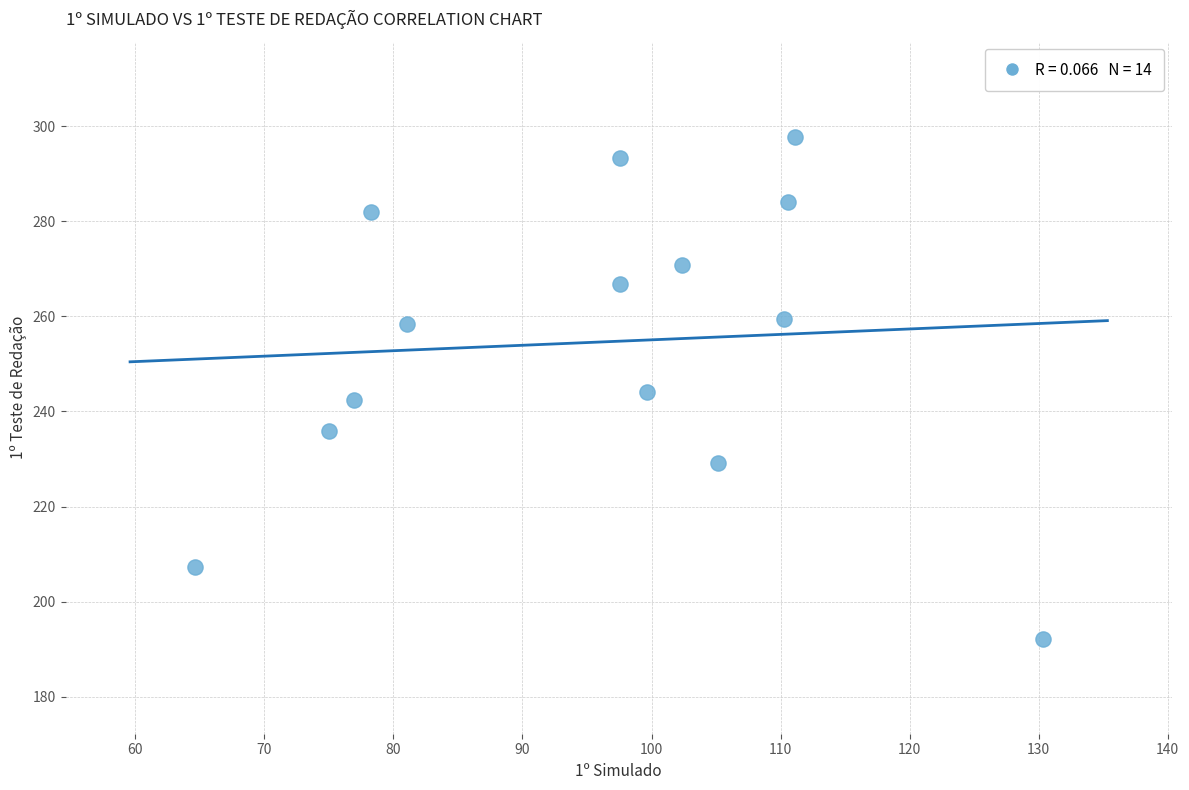

What is the range of Y values (max minus min)?

105.6